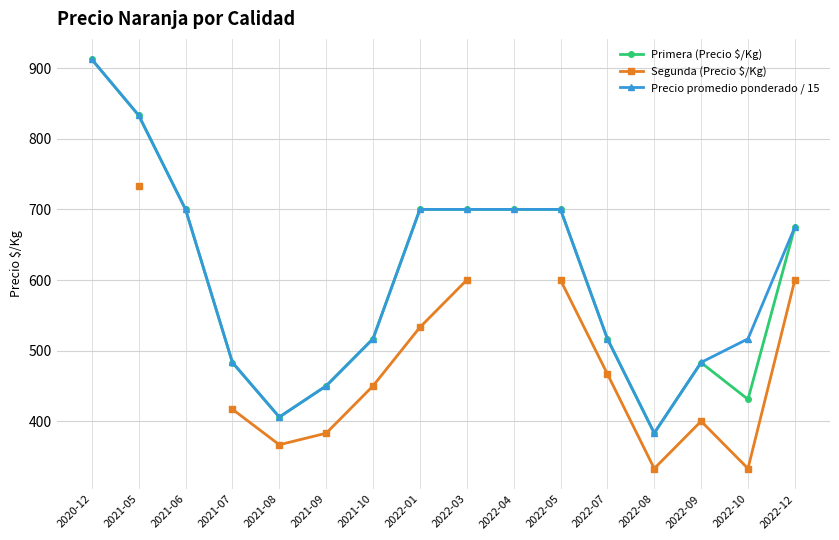

Is this an area chart (filled region under the line)?

No